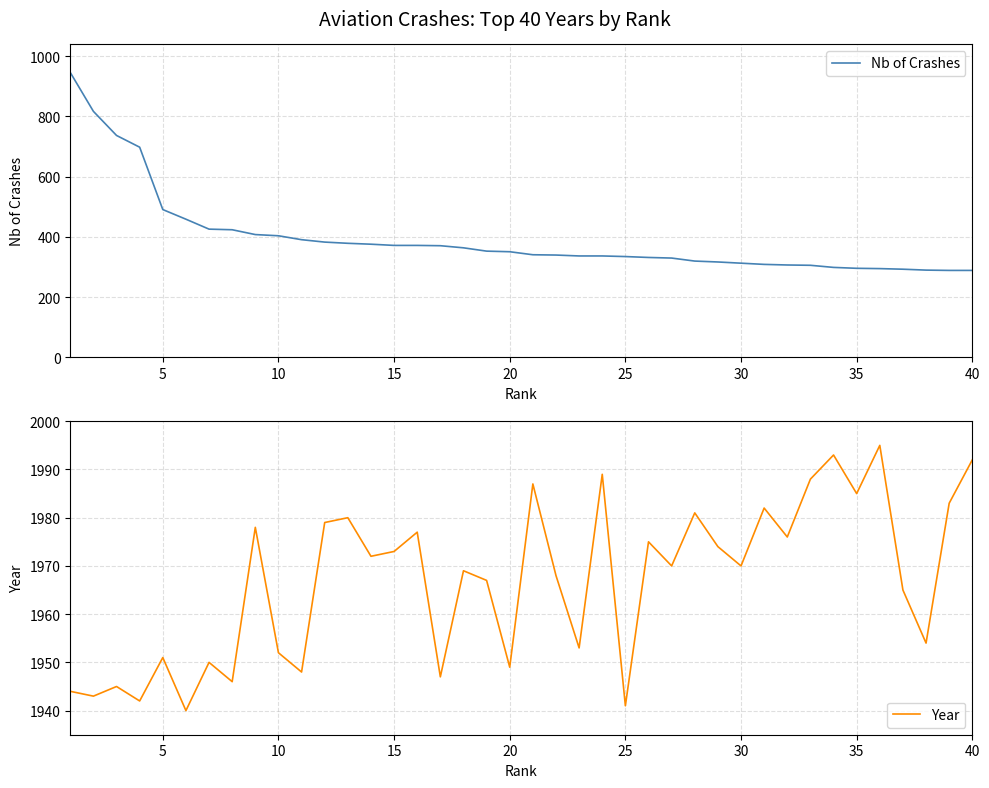

What is the sum of all Nb of Crashes values?

15797